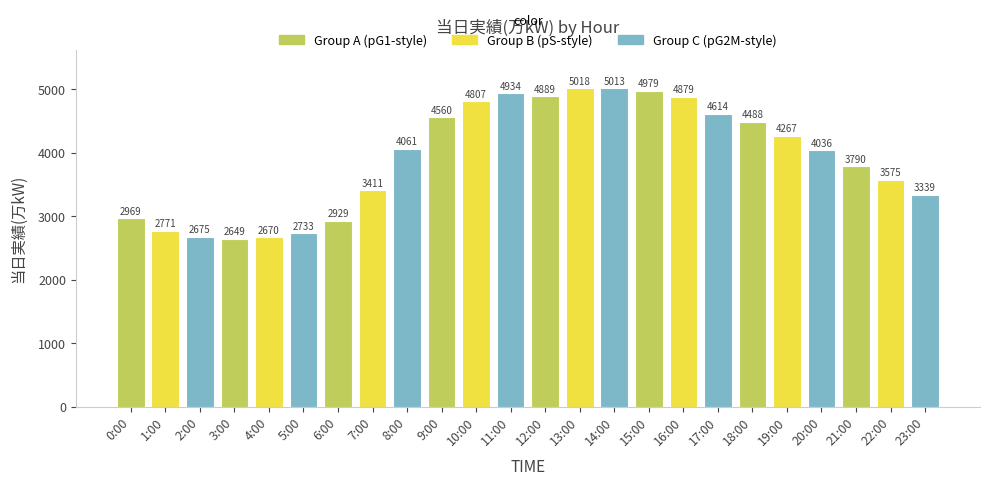

At which category does the chart reach its peak across all series?

13:00